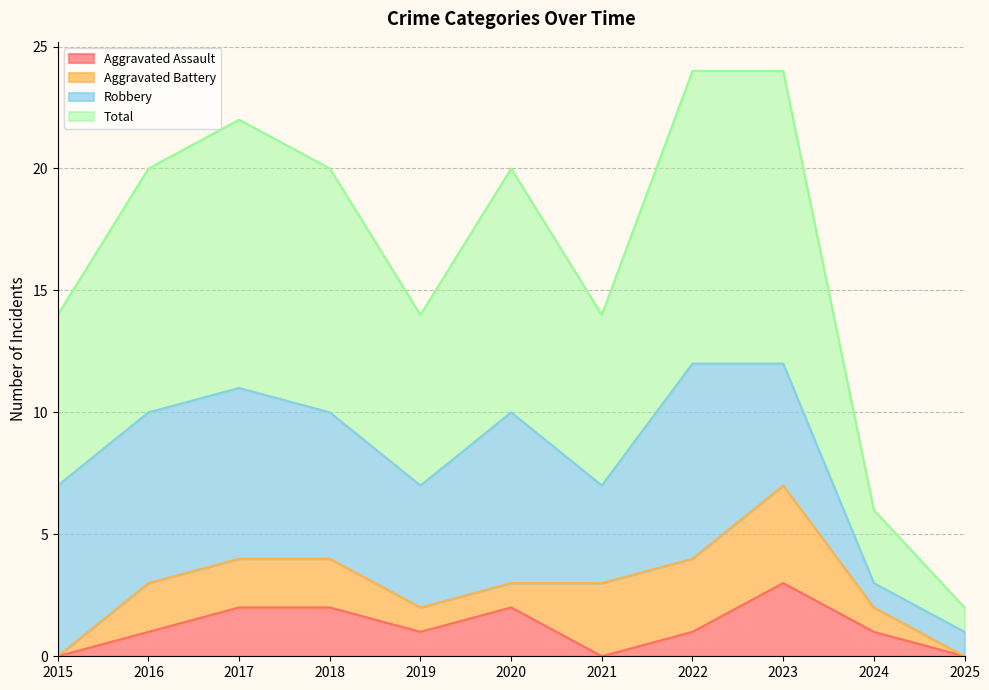

What is the greatest value displayed?

12